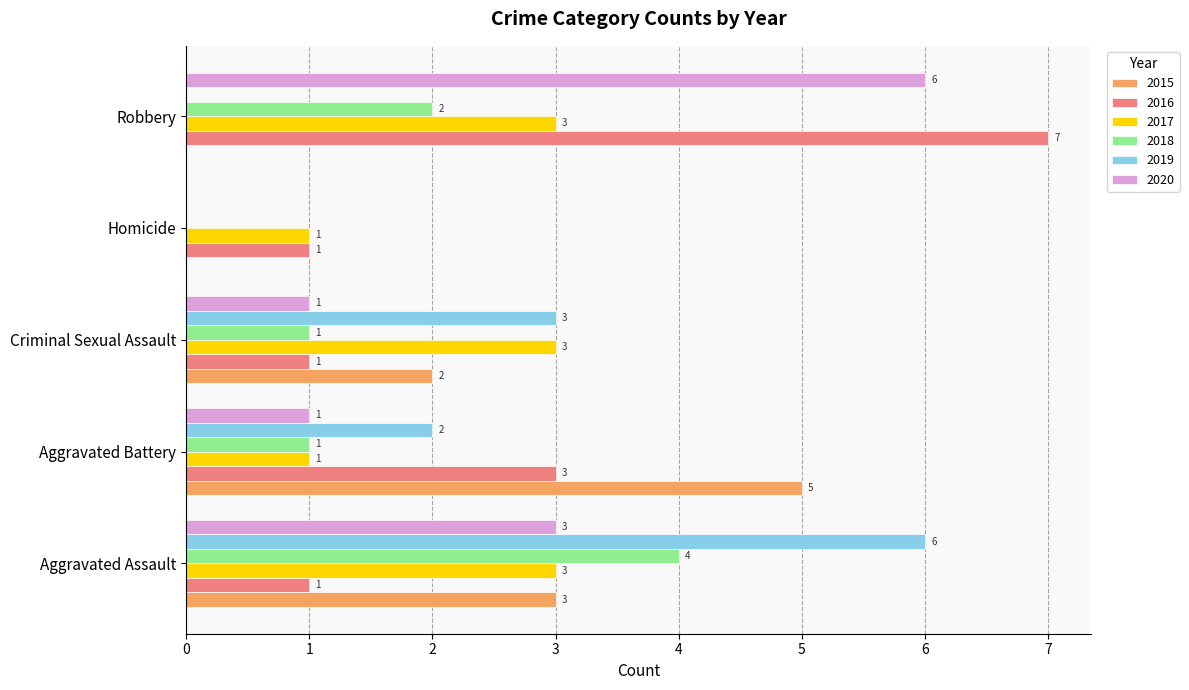

What is the maximum value shown in the chart?

7